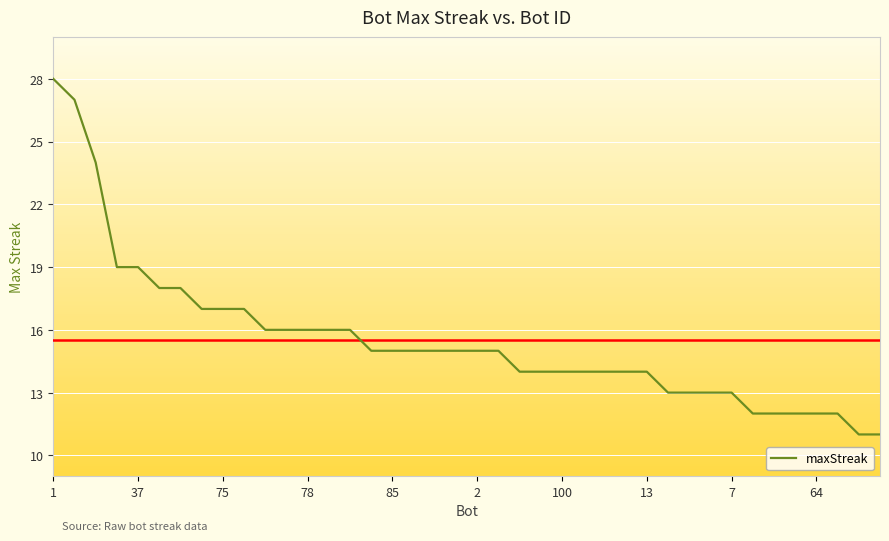

Reading left to right, transcribe all the data shown in this chart.

28	27	24	19	19	18	18	17	17	17	16	16	16	16	16	15	15	15	15	15	15	15	14	14	14	14	14	14	14	13	13	13	13	12	12	12	12	12	11	11